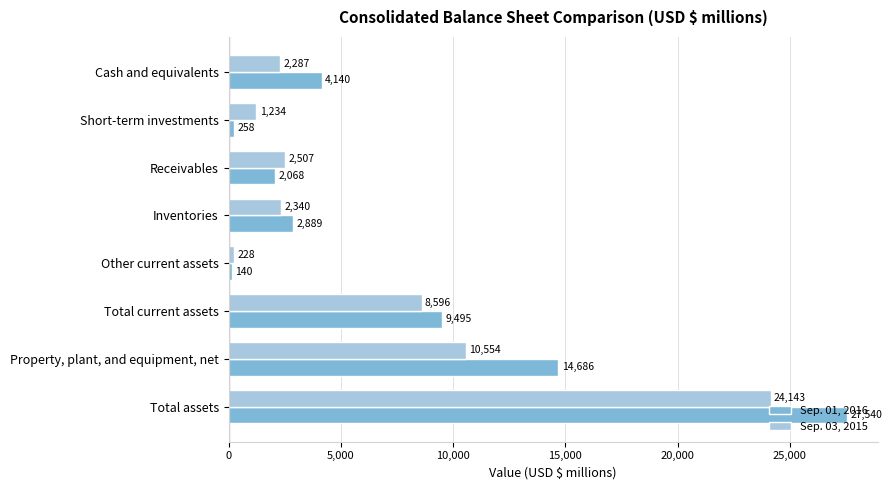

What is the lowest value of the Sep. 03, 2015 series?

228